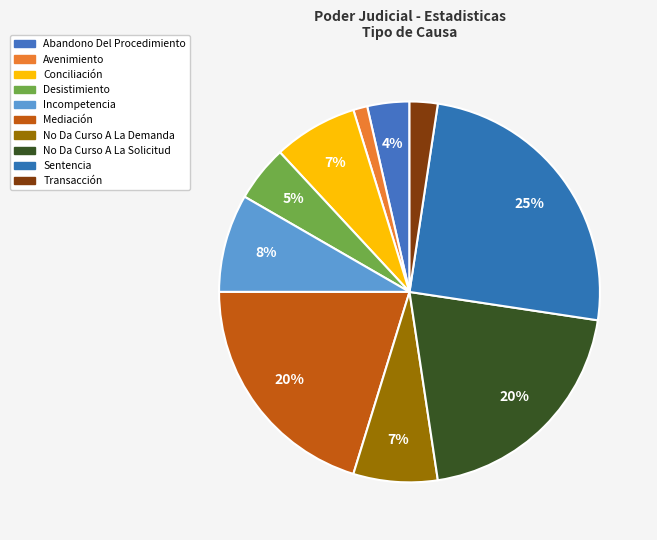

How many segments does this pie chart have?

10